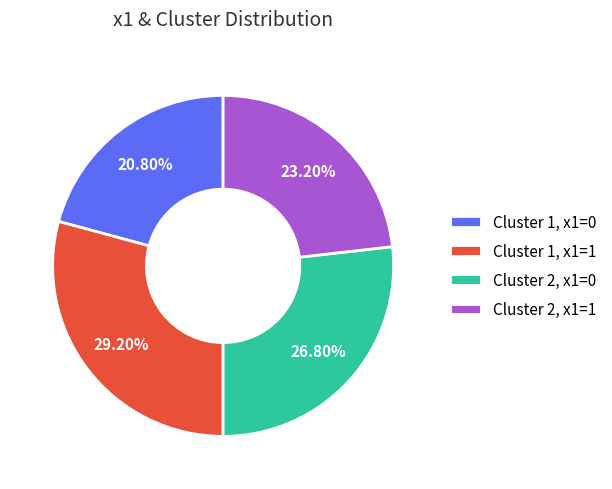

Does Cluster 1, x1=0 account for over 50% of the chart?

No